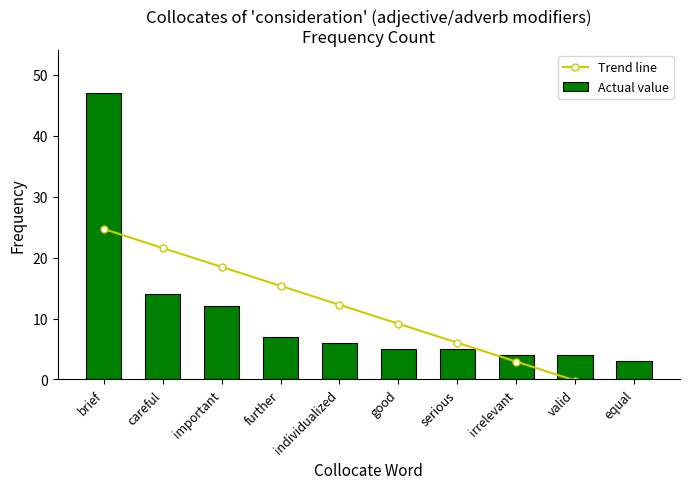

What is the value of the Actual value bar at the 1st from the left?

47